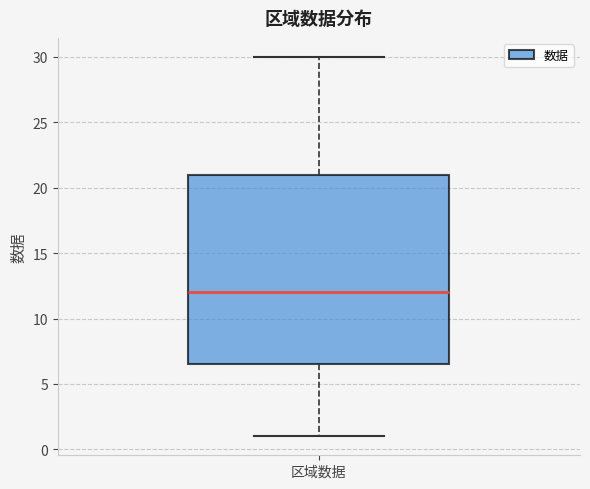

Read this box plot against the y-axis: the position of the median line, the range covered by the box, and the ends of both whiskers. The values are not printed on the chart, so give them approximately, as read against the axis.

median 12.0, box 6.5 to 21.0, whiskers 1.0 to 30.0